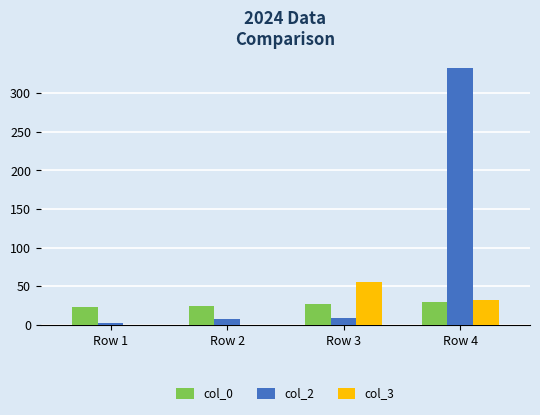

Is it true that col_0 equals 30 at Row 4?

True